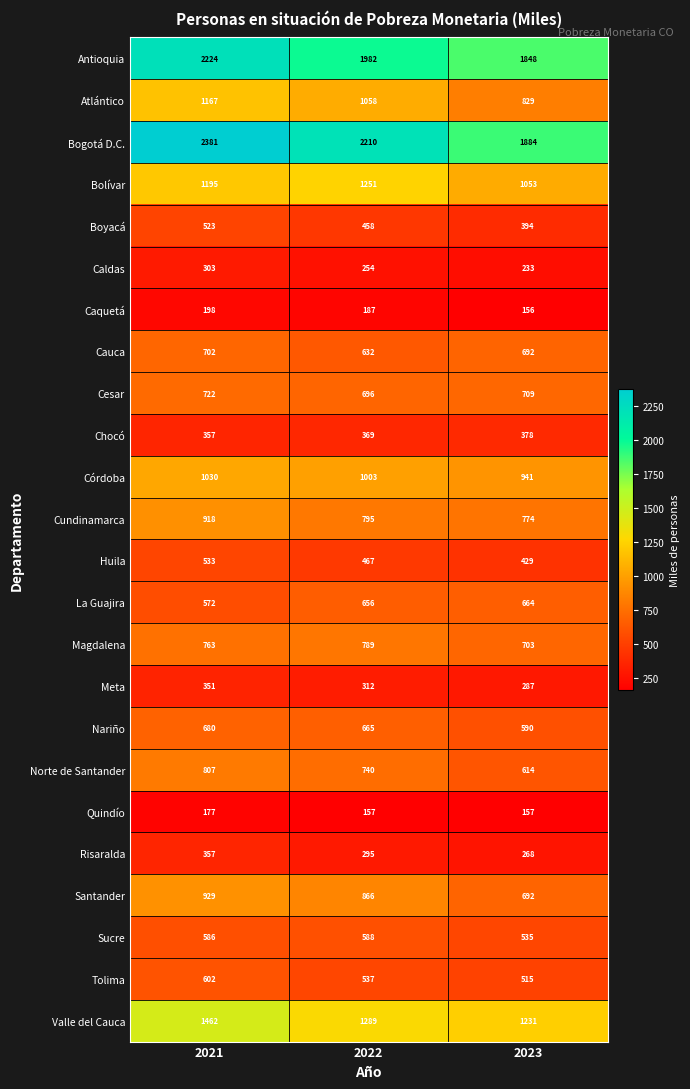

List the labels in order of Huila value, smallest first.

2023, 2022, 2021